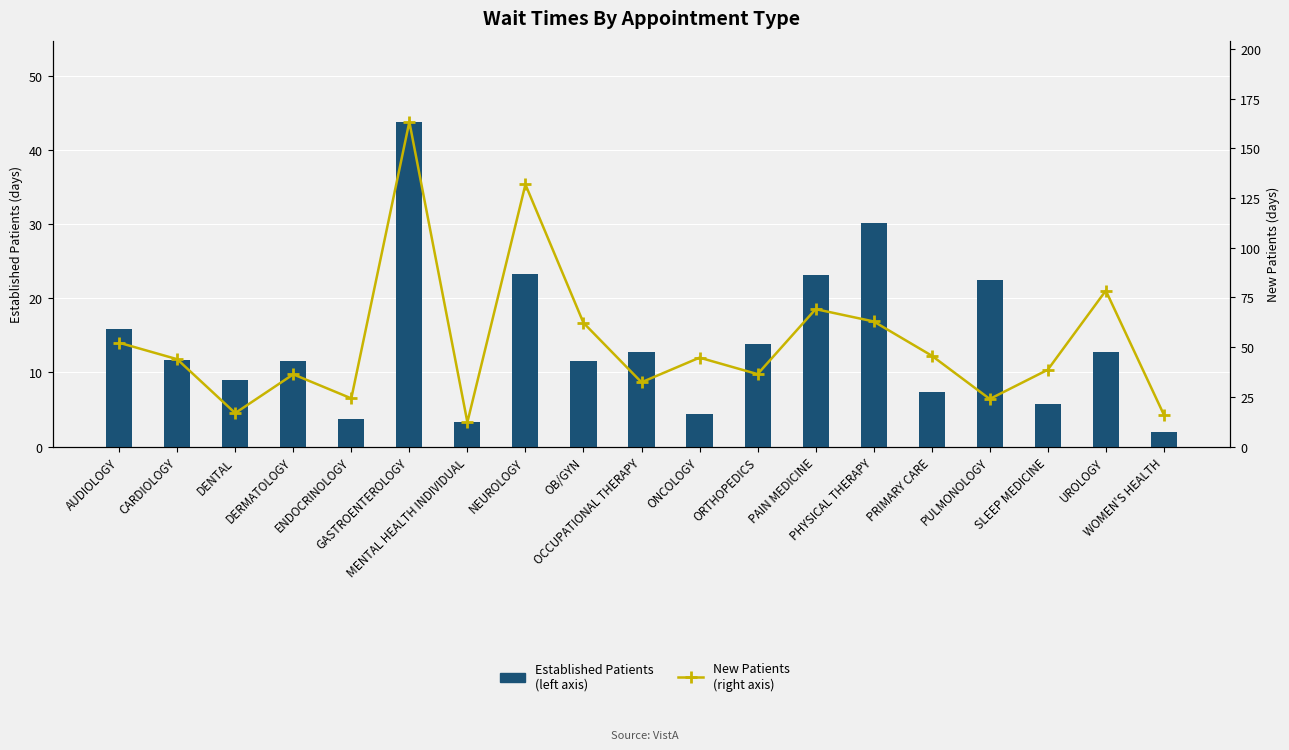

What is the spread (max minus min) of values at PULMONOLOGY?

1.4